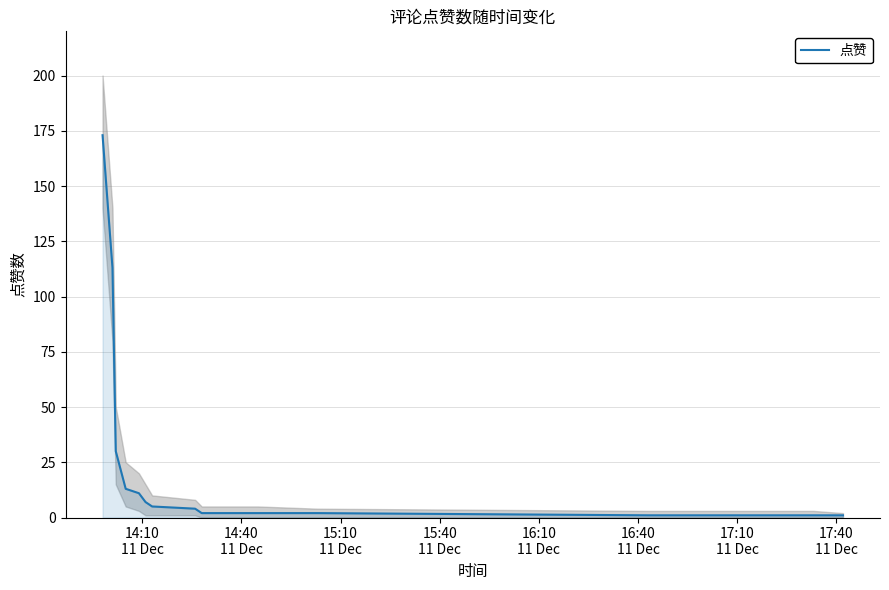

How many data points are less than 4?

7